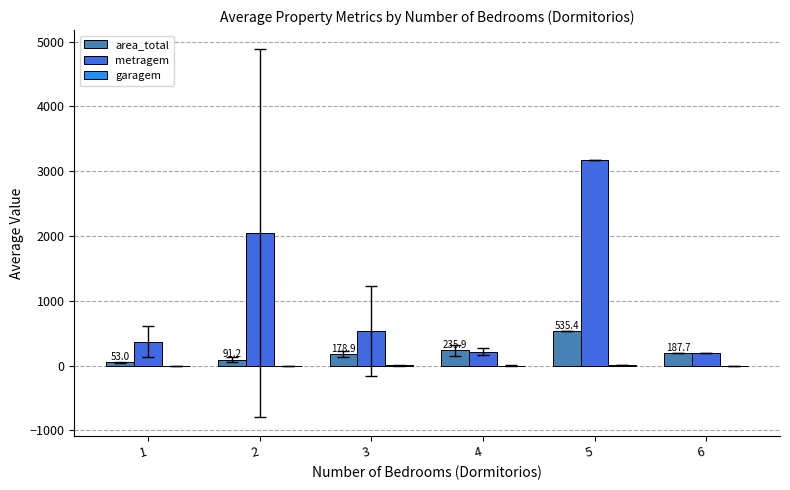

Does the chart contain stacked bars?

No